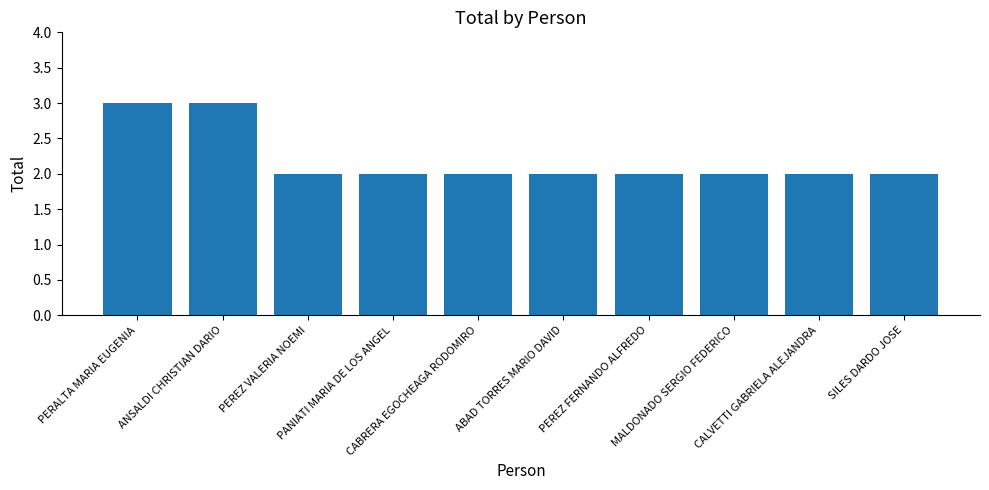

What is the label of the 3rd bar from the right?

MALDONADO SERGIO FEDERICO